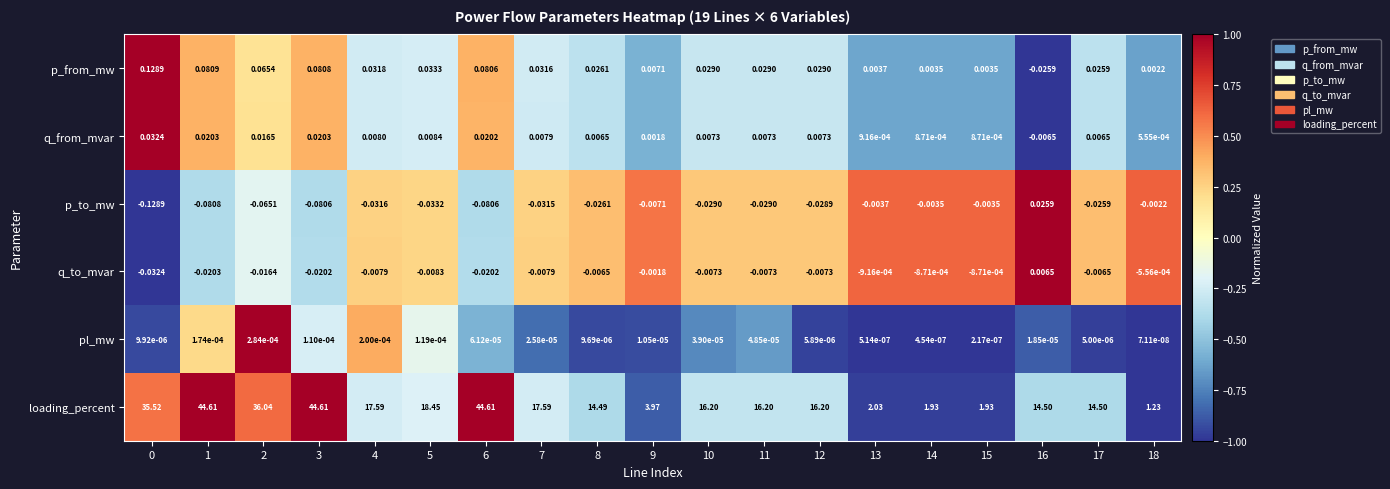

Between 15 and 18, which series saw the biggest shift?

loading_percent